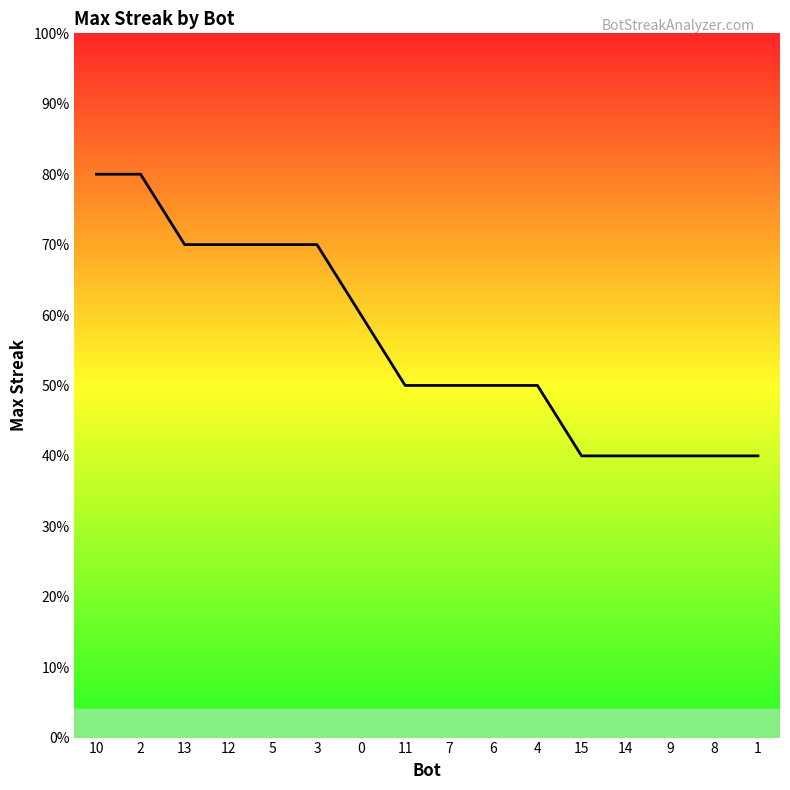

Rank the categories by value from highest to lowest.

10, 2, 13, 12, 5, 3, 0, 11, 7, 6, 4, 15, 14, 9, 8, 1